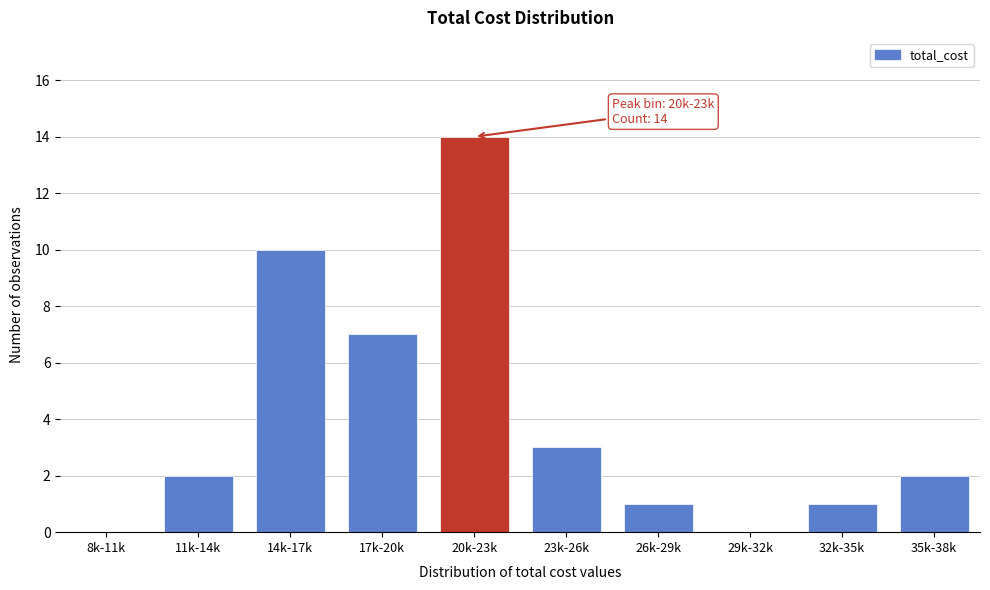

Reading left to right, what are all the values shown in this chart?

8k-11k=0	11k-14k=2	14k-17k=10	17k-20k=7	20k-23k=14	23k-26k=3	26k-29k=1	29k-32k=0	32k-35k=1	35k-38k=2